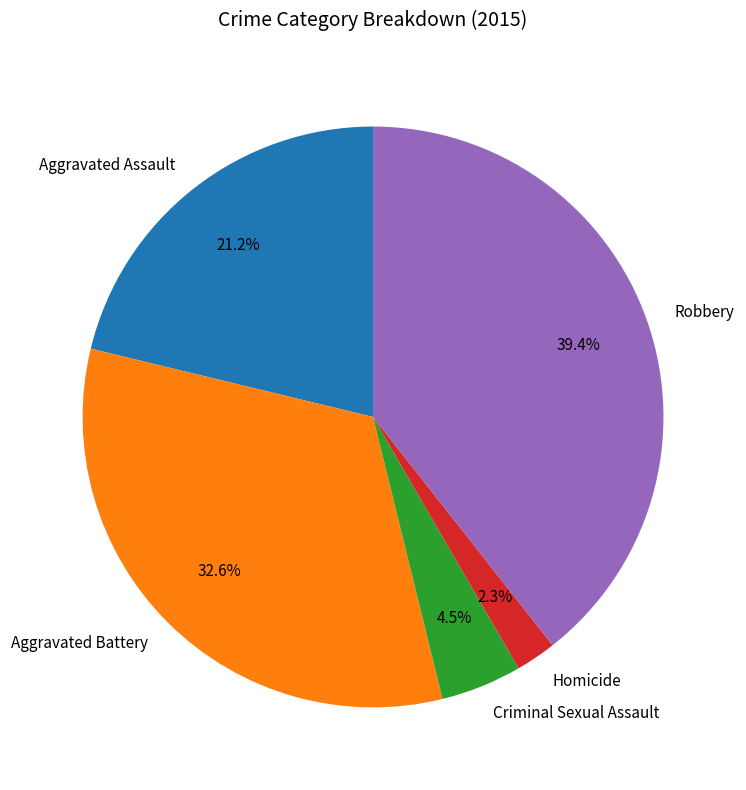

Which slice is the smallest?

Homicide